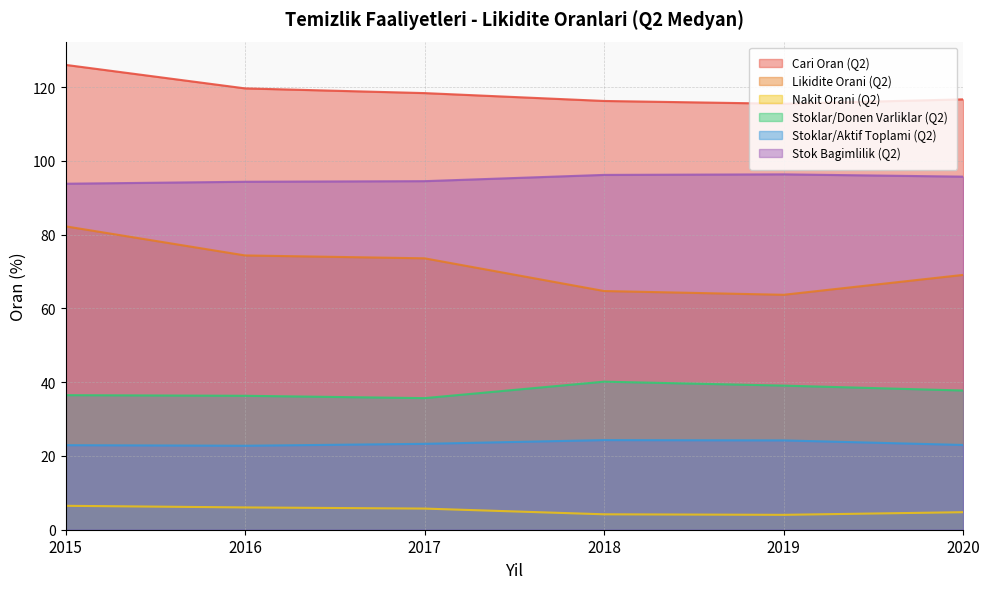

What is the value of the Stoklar/Donen Varliklar (Q2) point at the 5th from the left?

39.1